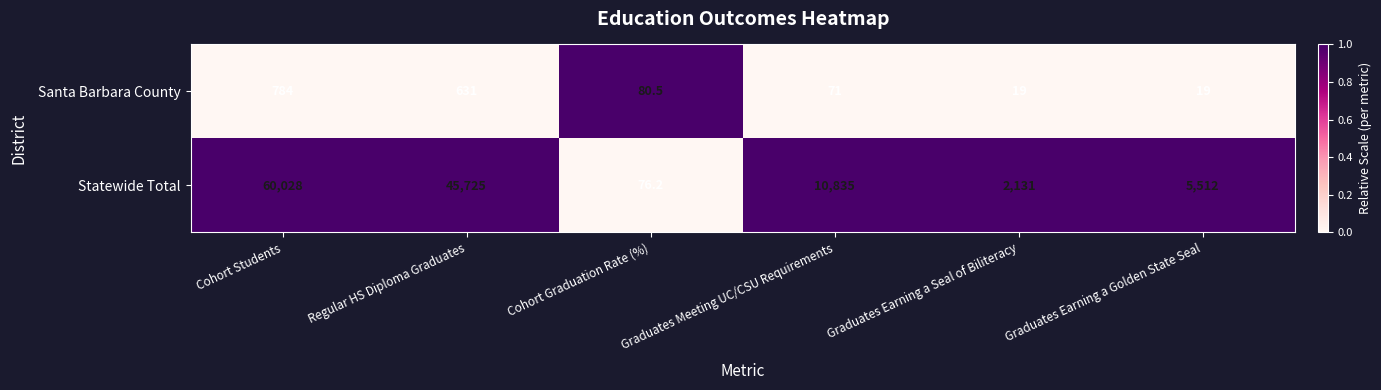

What is the total value across all series at Graduates Earning a Golden State Seal?

5531.0